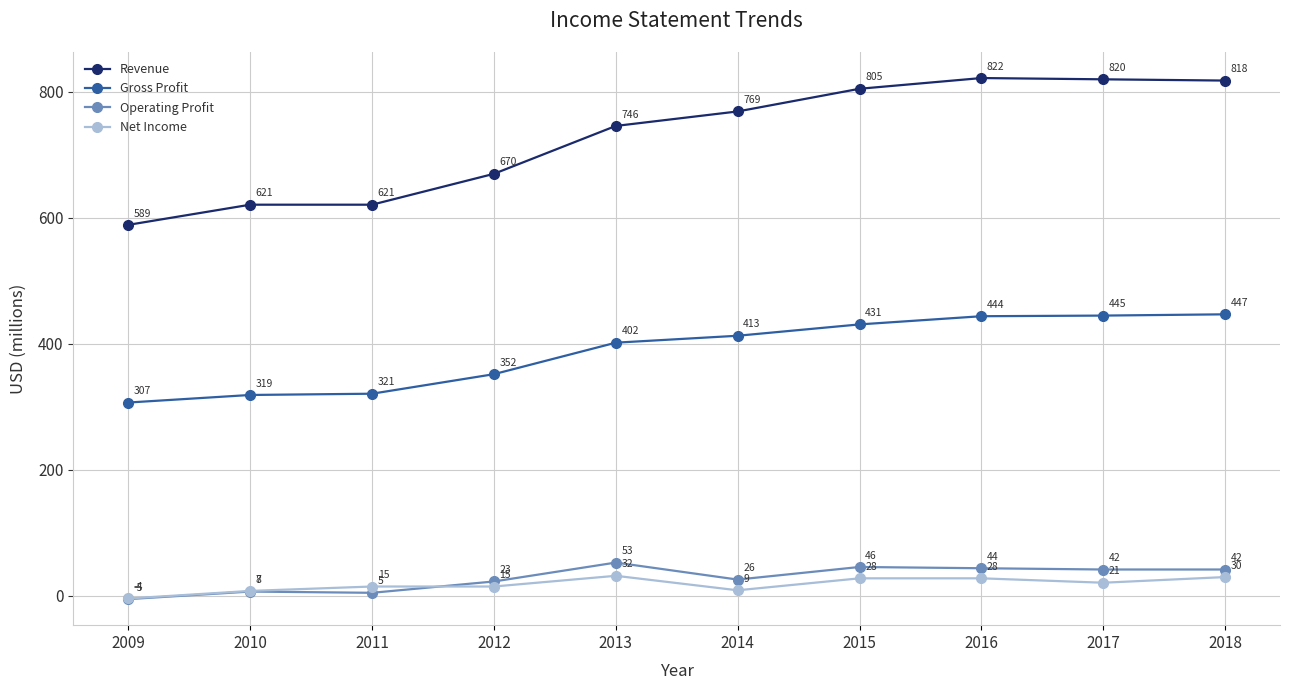

What is the total value across all series at 2012?

1060